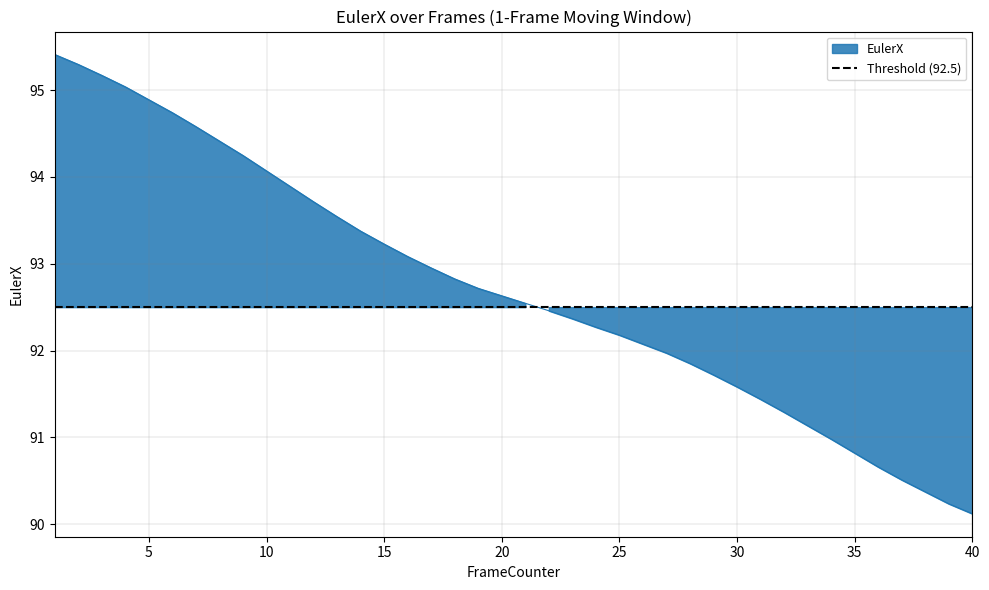

Reading left to right, extract all data points from this chart.

95.4	95.3	95.2	95.0	94.9	94.7	94.6	94.4	94.2	94.1	93.9	93.7	93.5	93.4	93.2	93.1	93.0	92.8	92.7	92.6	92.5	92.5	92.4	92.3	92.2	92.1	92.0	91.9	91.7	91.6	91.4	91.3	91.1	91.0	90.8	90.7	90.5	90.4	90.2	90.1